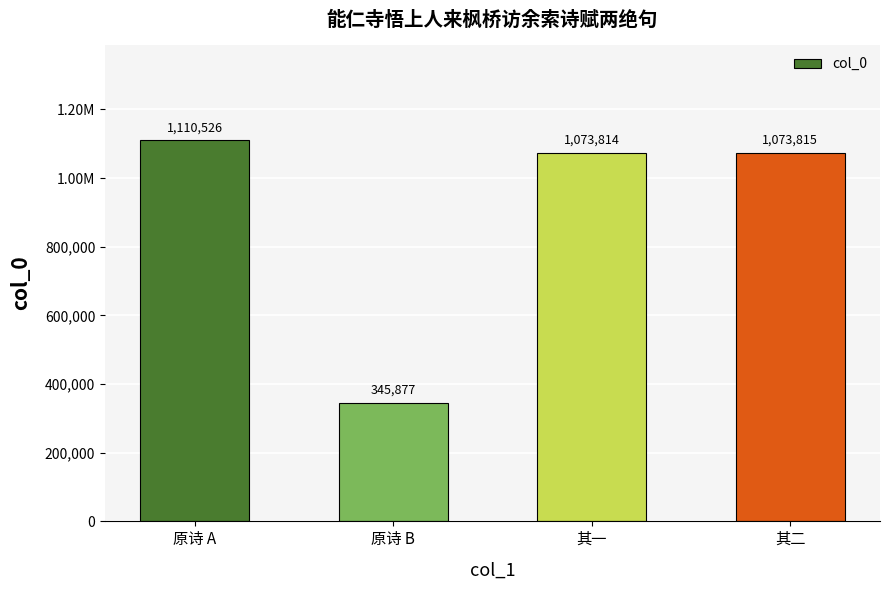

How many bars are there in total?

4